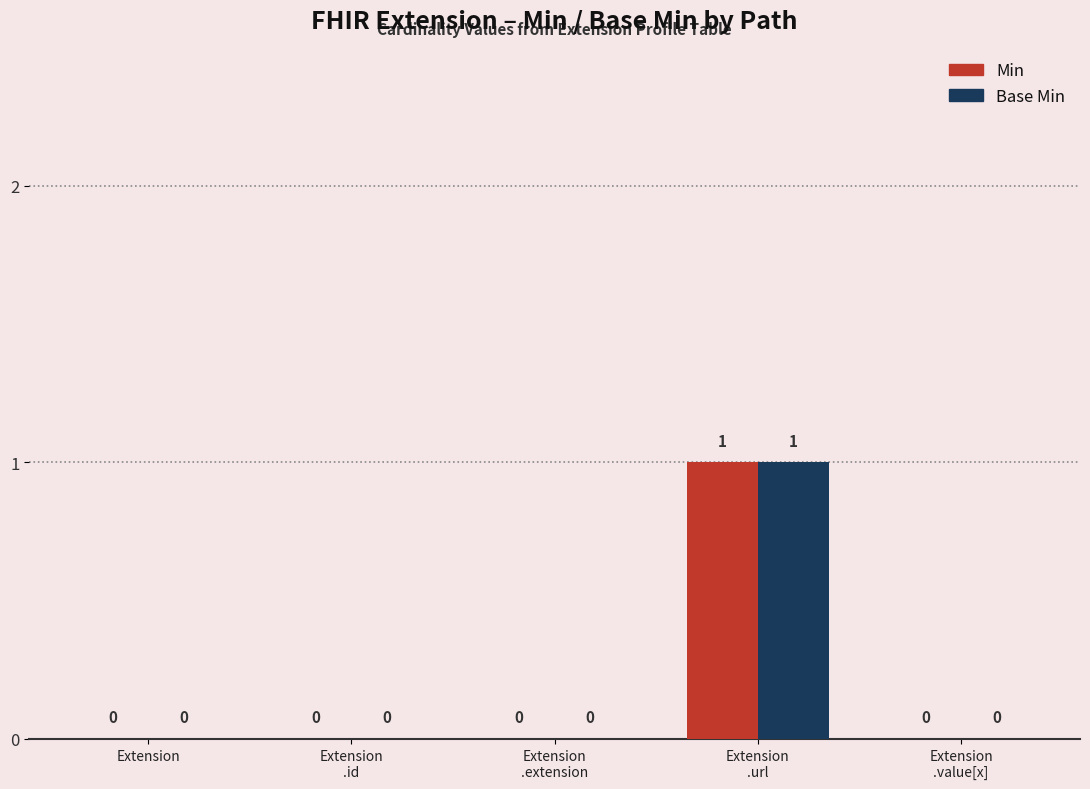

How many groups of bars are there?

5